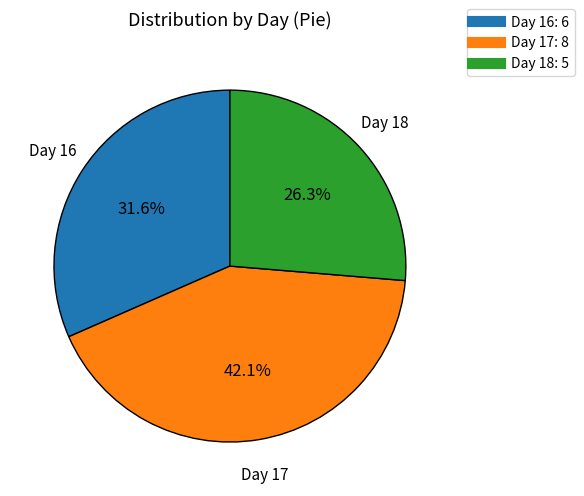

Count the number of slices in the pie.

3